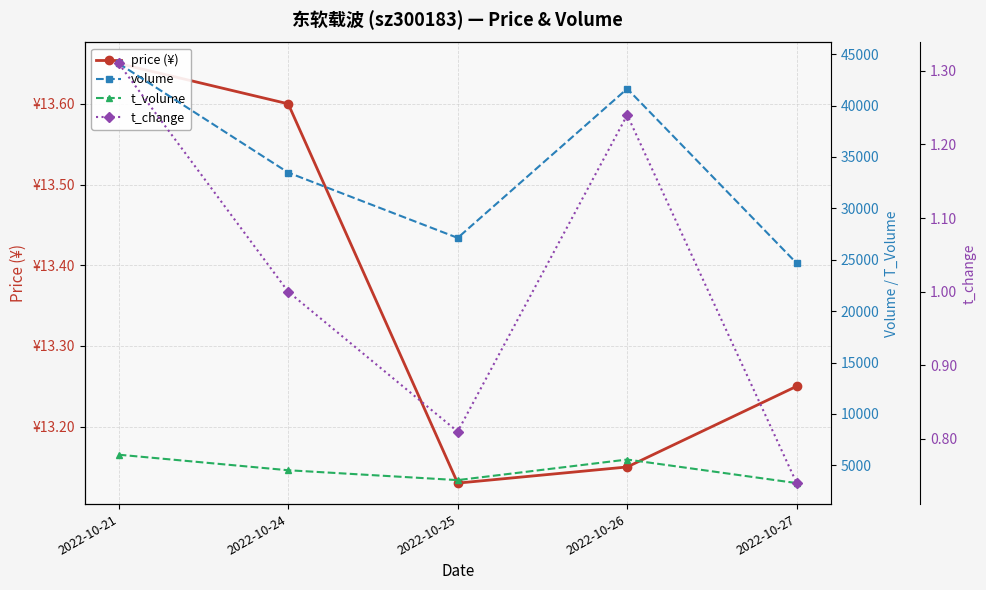

What is the total value across all series at 2022-10-24?

38016.6